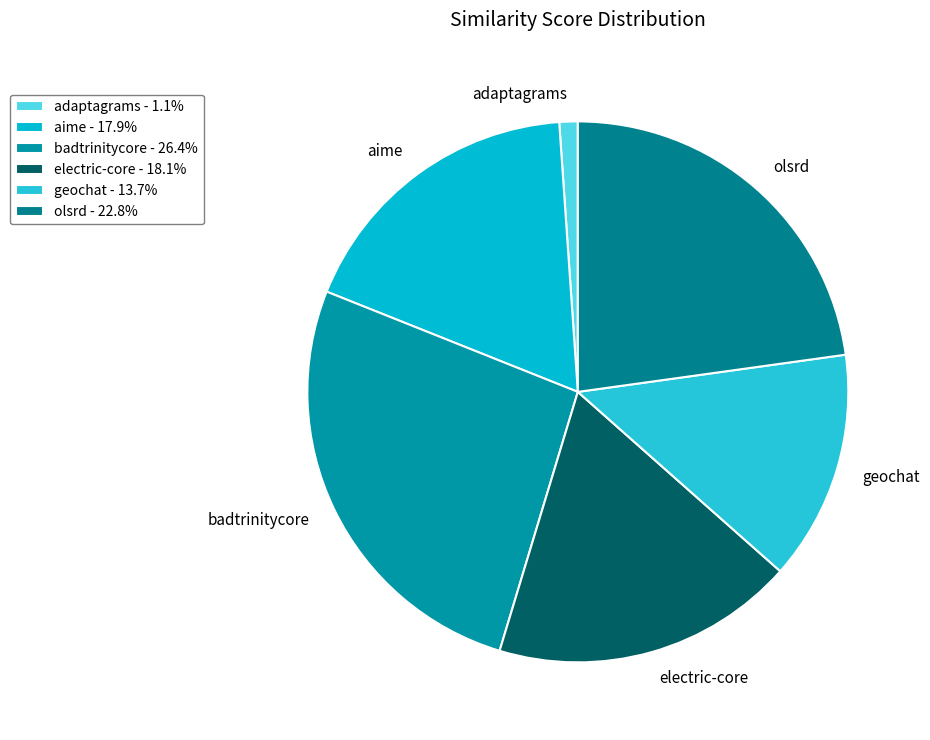

Combined, do electric-core and badtrinitycore account for over 50%?

No